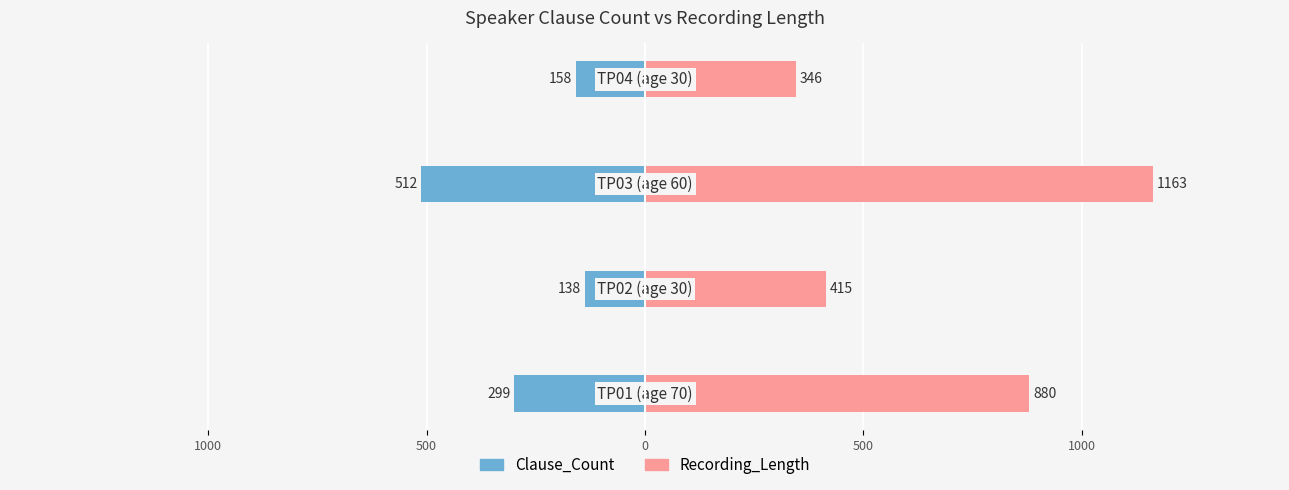

How many bars are there in each group?

2